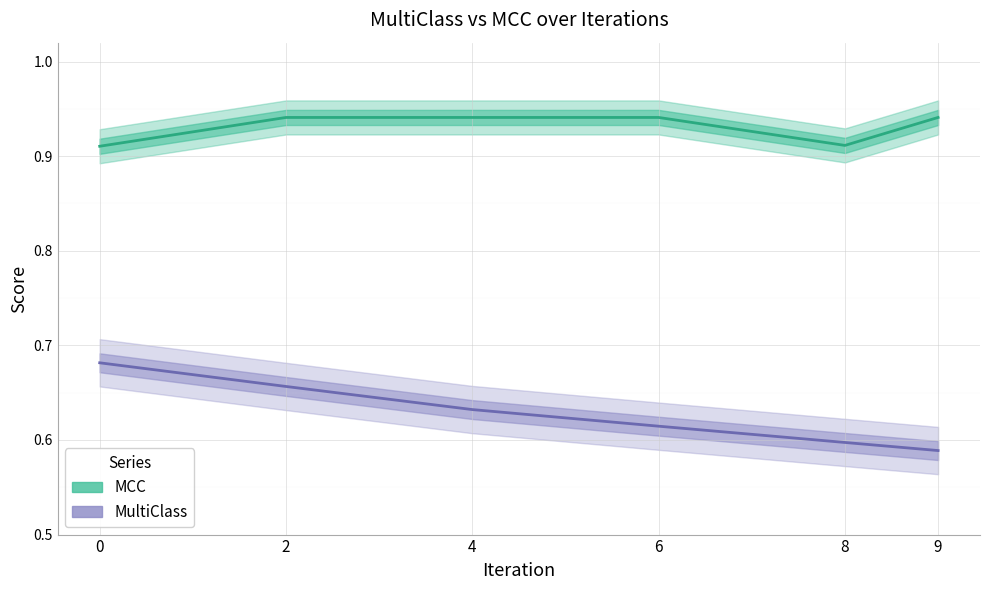

Read the MultiClass value at 4.

0.6